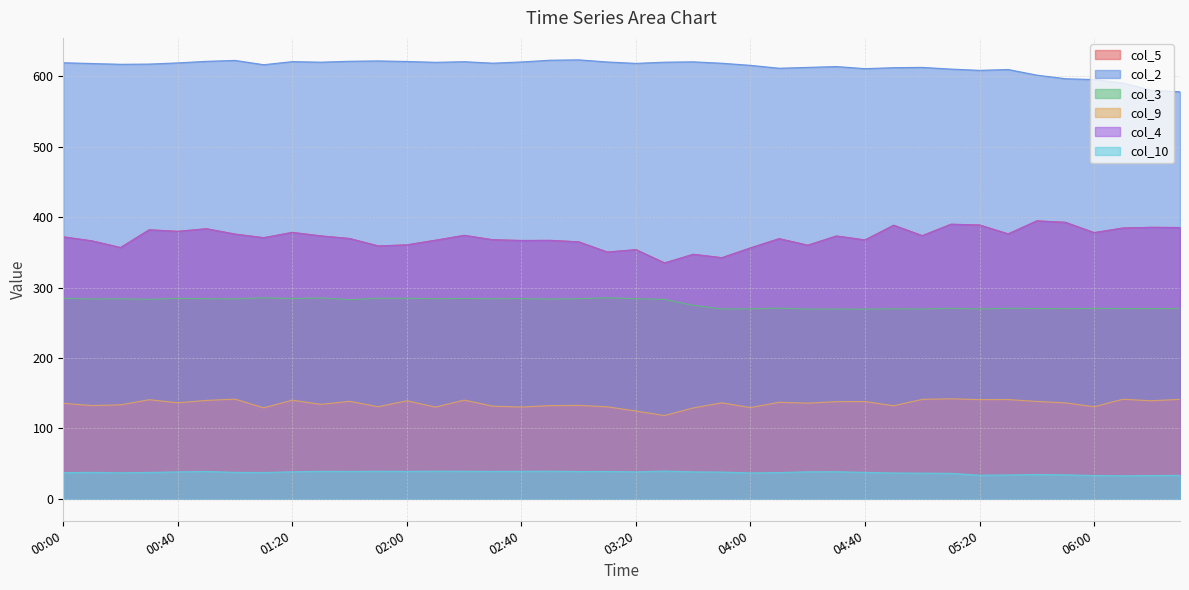

Reading right to left, what are all the values shown in this chart?

col_5: 385.3	385.6	384.6	378.1	392.7	394.8	376.3	388.9	390.0	373.8	388.6	367.7	373.3	360.2	369.5	356.4	342.5	347.3	335.0	353.9	350.5	365.0	367.1	366.9	368.0	374.2	367.3	360.7	359.2	369.7	373.4	378.4	370.9	376.0	383.6	379.9	382.1	356.9	366.4	372.1
col_2: 578.2	580.2	590.7	595.5	596.7	601.8	609.8	608.6	610.4	612.8	612.4	611.0	614.0	612.8	611.6	615.7	618.7	620.7	620.2	618.5	620.5	623.5	623.0	620.5	618.8	620.9	620.0	621.2	622.0	621.5	620.2	621.0	616.6	622.7	621.4	619.2	617.5	617.2	618.3	619.4
col_3: 270.1	270.2	270.2	270.5	270.0	270.3	270.6	269.7	270.6	269.6	270.0	269.4	269.6	269.5	270.8	269.8	269.7	274.8	283.2	284.2	285.5	284.3	283.7	284.4	284.1	284.6	284.2	284.8	284.8	282.9	285.3	284.5	285.5	284.1	284.2	284.7	283.3	284.2	283.9	284.9
col_9: 141.3	139.3	141.4	130.8	136.3	138.3	141.0	140.9	142.1	141.3	132.2	138.2	138.0	135.9	137.1	129.6	136.4	129.1	118.3	124.7	130.7	132.7	132.4	130.4	131.6	140.2	130.3	139.3	130.8	138.5	134.2	140.1	129.3	141.6	139.8	136.4	140.8	133.5	132.5	135.7
col_4: 385.3	385.6	384.6	378.1	392.7	394.8	376.3	388.9	390.0	373.8	388.6	367.7	373.3	360.2	369.5	356.4	342.5	347.3	335.0	353.9	350.5	365.0	367.1	366.9	368.0	374.2	367.3	360.7	359.2	369.7	373.4	378.4	370.9	376.0	383.6	379.9	382.1	356.9	366.4	372.1
col_10: 33.3	33.1	32.7	33.1	34.1	34.6	33.9	33.6	36.2	36.5	36.7	37.6	38.5	38.4	37.3	36.8	38.0	38.3	39.5	38.3	38.9	38.8	39.3	39.1	39.0	39.2	39.3	39.0	39.2	38.9	39.1	38.4	37.4	37.6	38.9	38.3	37.5	37.0	37.6	37.2